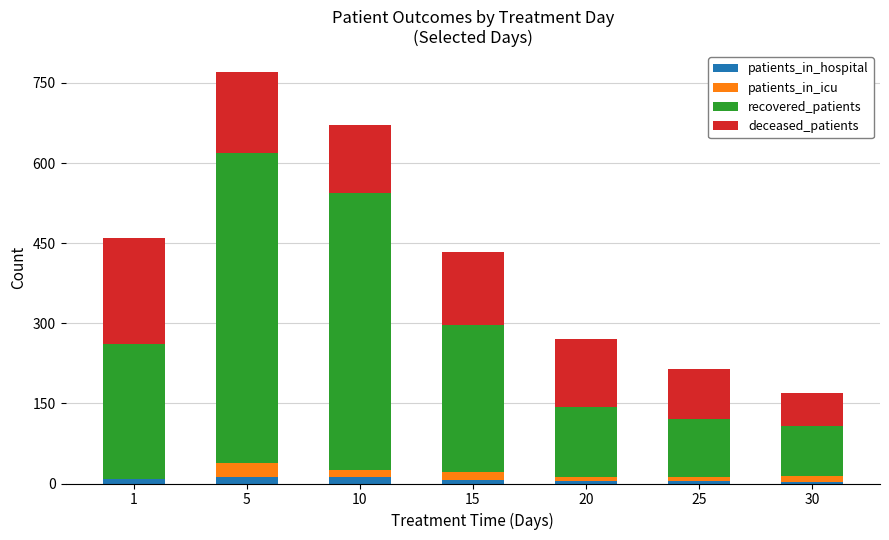

At which category is the sum across all series the highest?

5